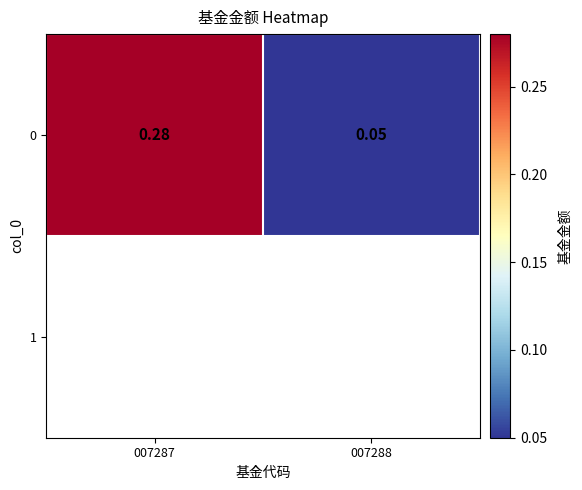

What is the difference between the values at 007288 and 007287?

0.2